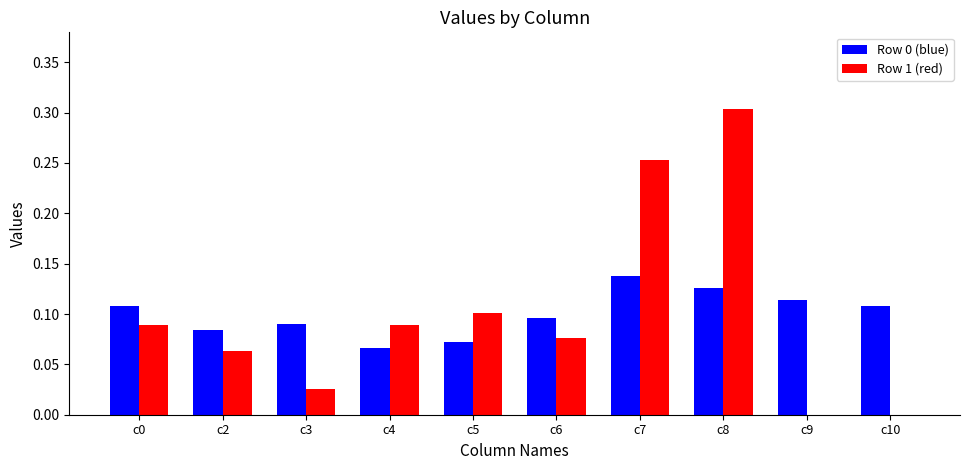

At which category is the sum across all series the highest?

c8